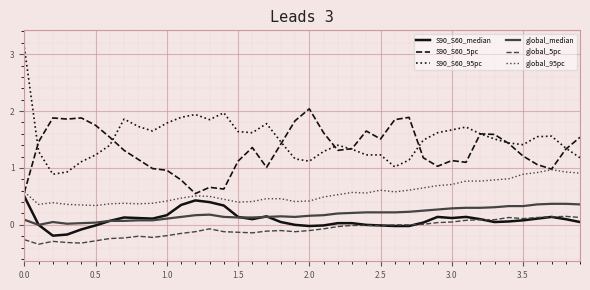

Which series has the widest spread of values?

S90_S60_95pc